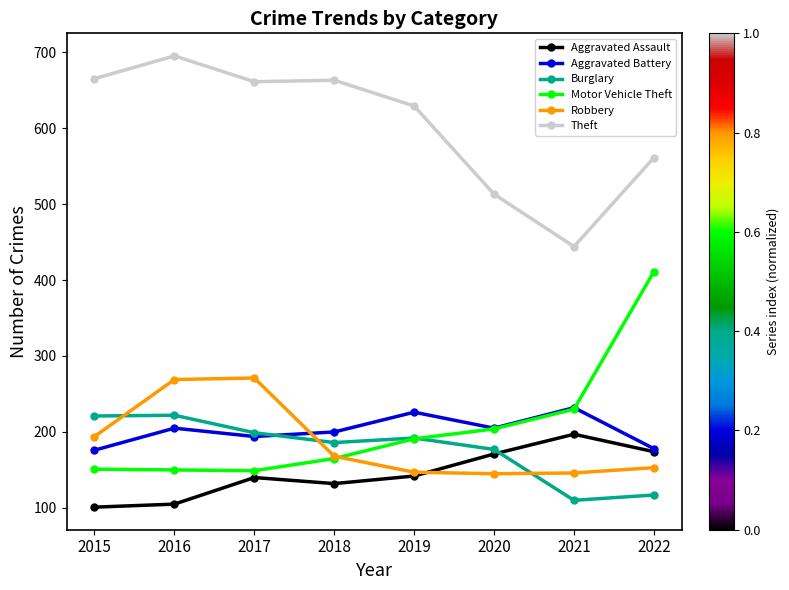

What is the value of the Aggravated Assault point at the 5th from the left?

142